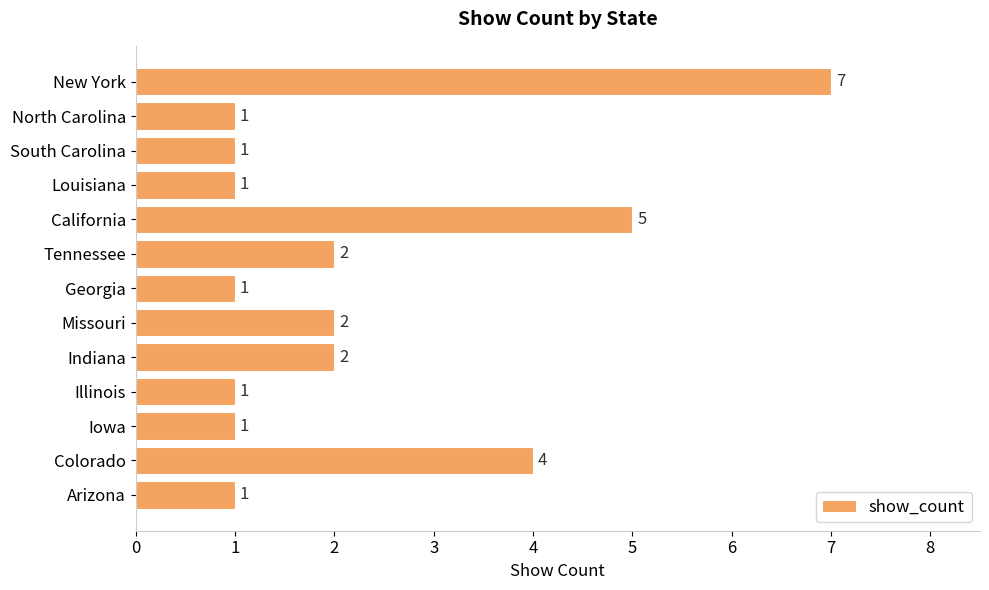

Does the chart contain stacked bars?

No